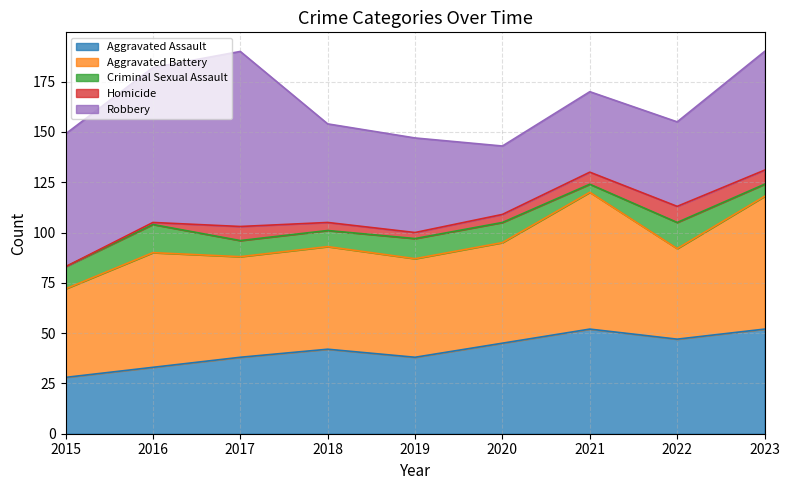

What is the difference between the highest and lowest values at 2019?

46